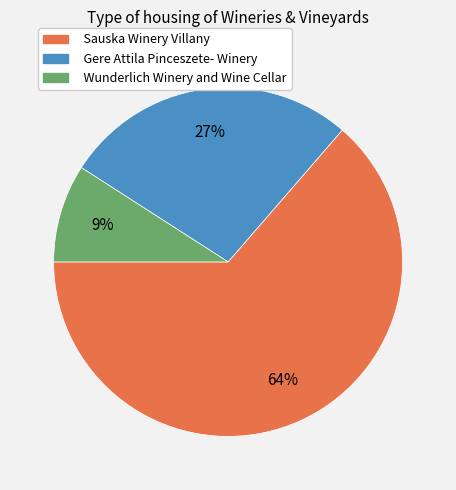

Is there a majority slice in this chart?

Yes